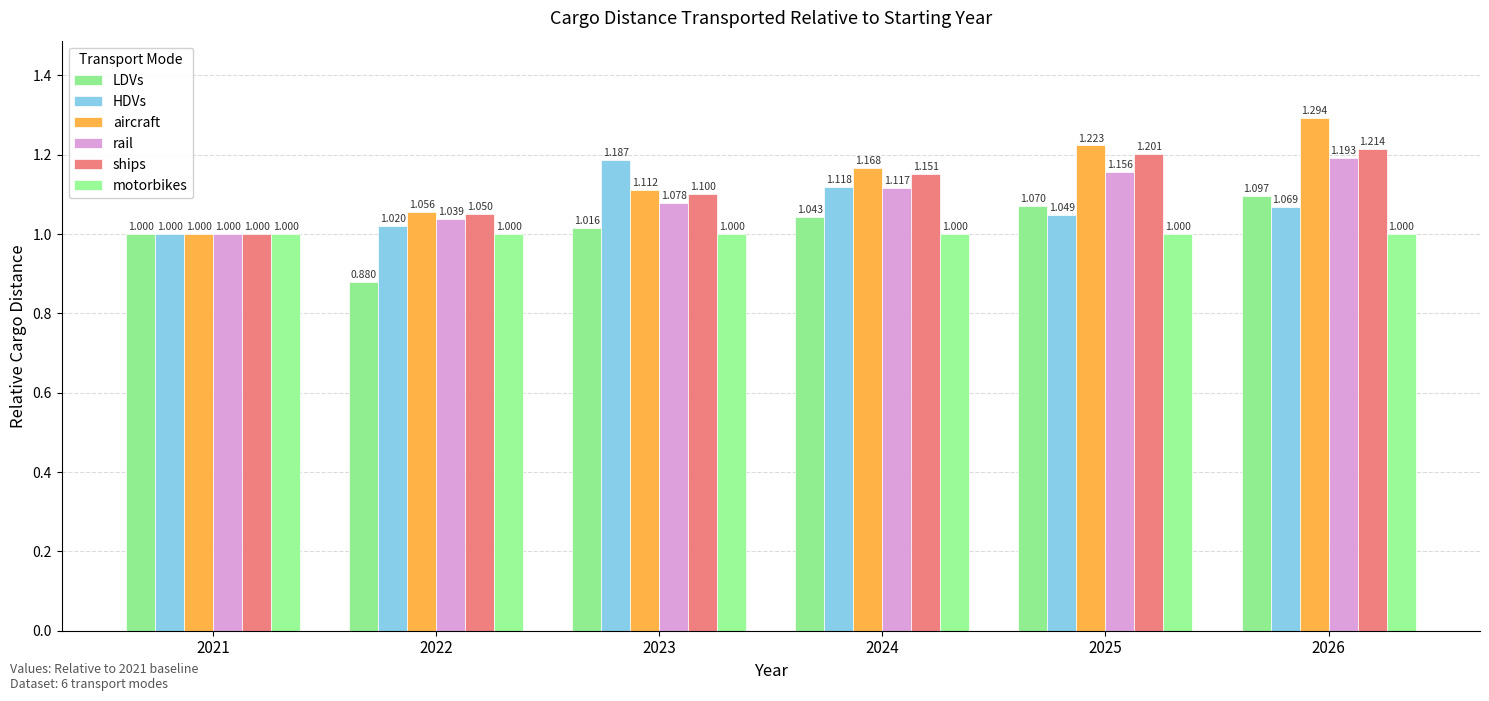

How many bars are there in each group?

6